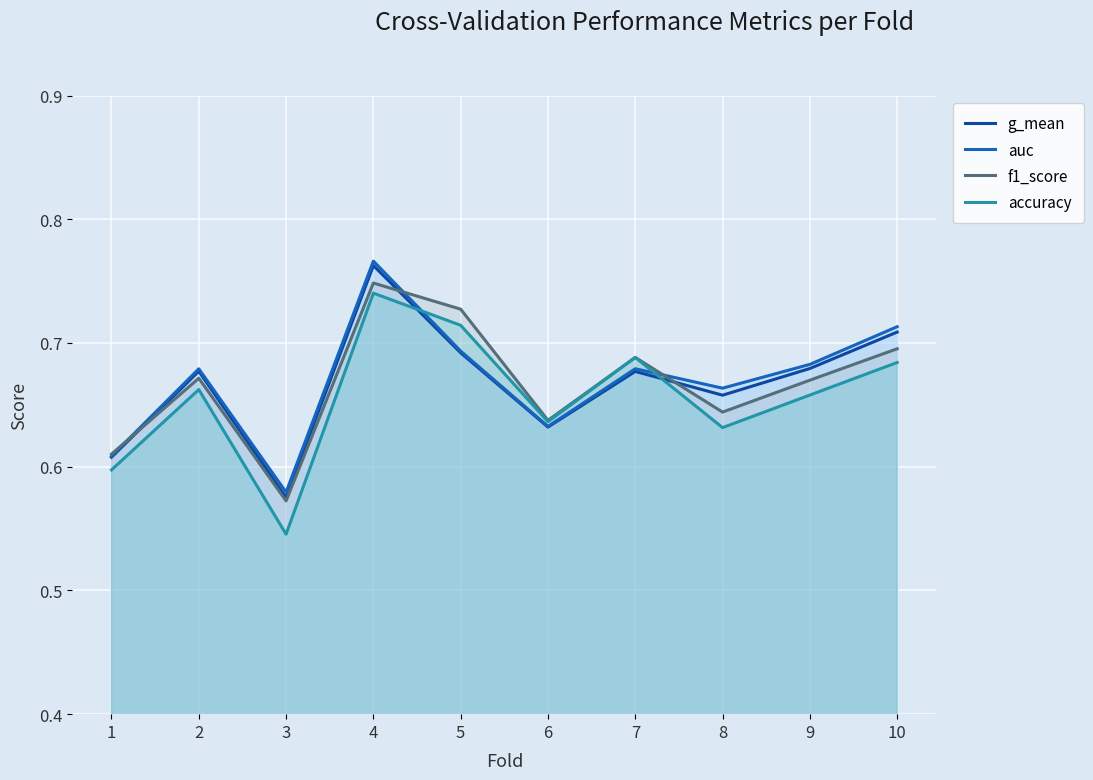

How many distinct data groups are displayed?

4